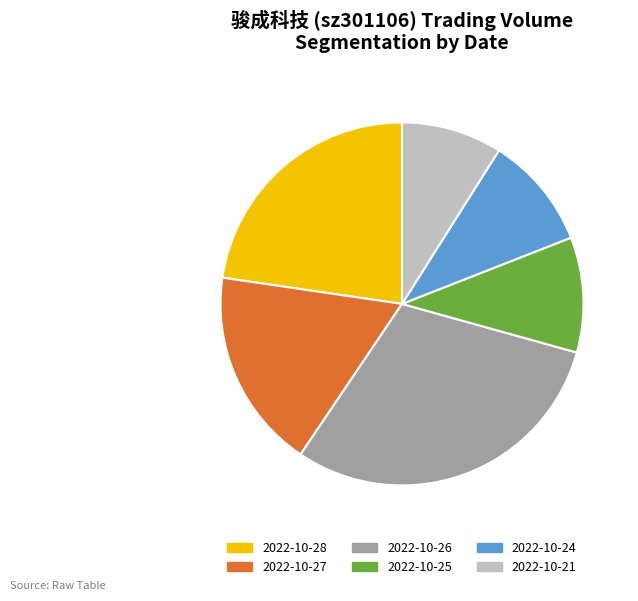

Combined, do 2022-10-28 and 2022-10-25 account for over 50%?

No